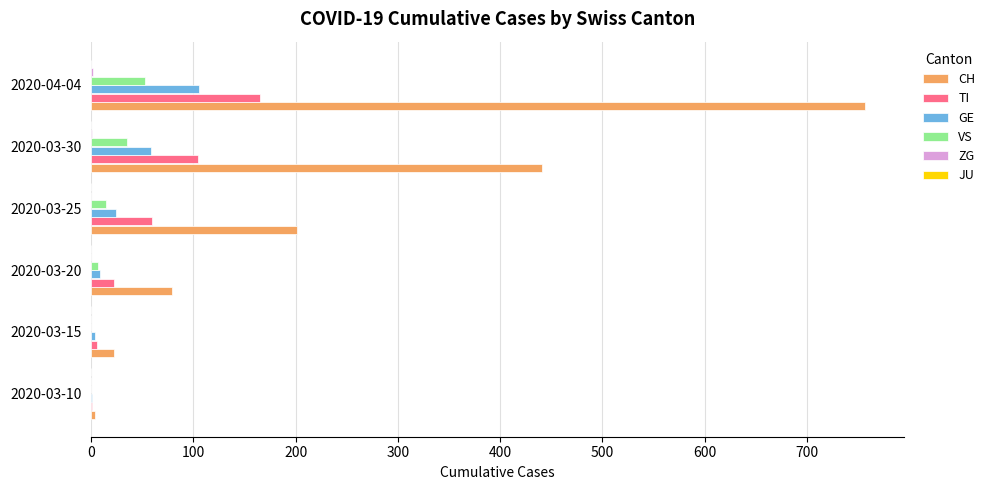

The value of VS at 2020-04-04 is 91. True or false?

False